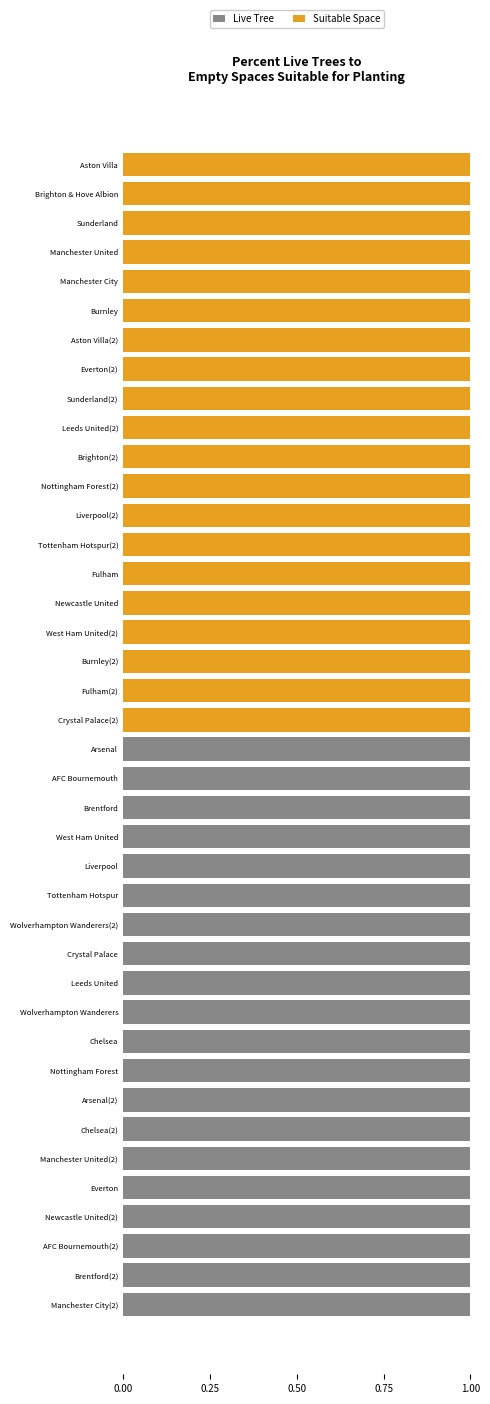

The value of Live Tree at Sunderland is 1. True or false?

False